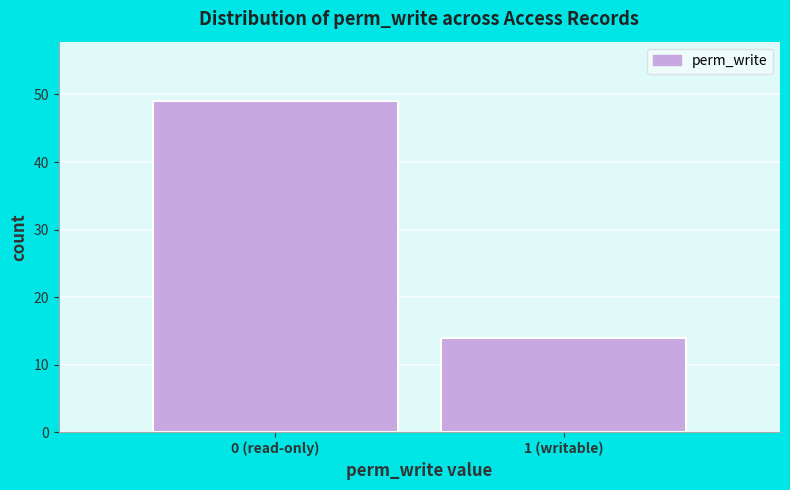

Reading left to right, transcribe all the data shown in this chart.

0 (read-only)=49	1 (writable)=14